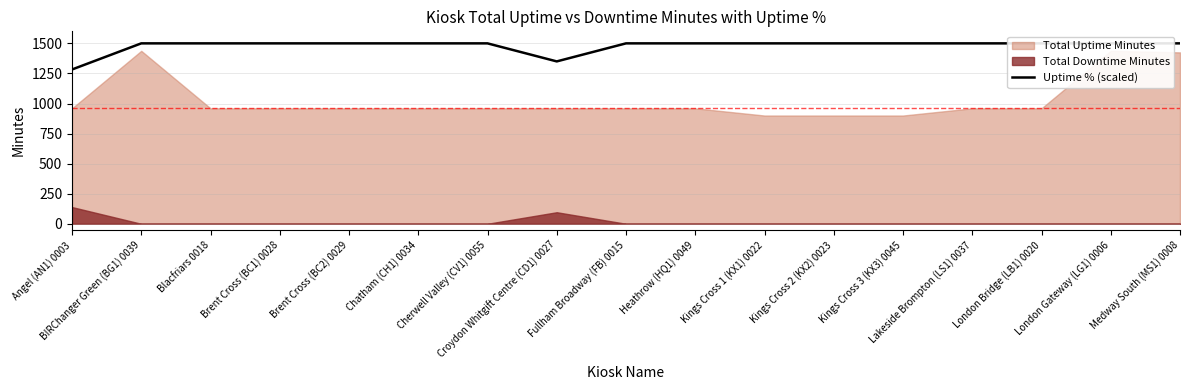

Which category has the lowest value across all series?

Angel (AN1) 0003